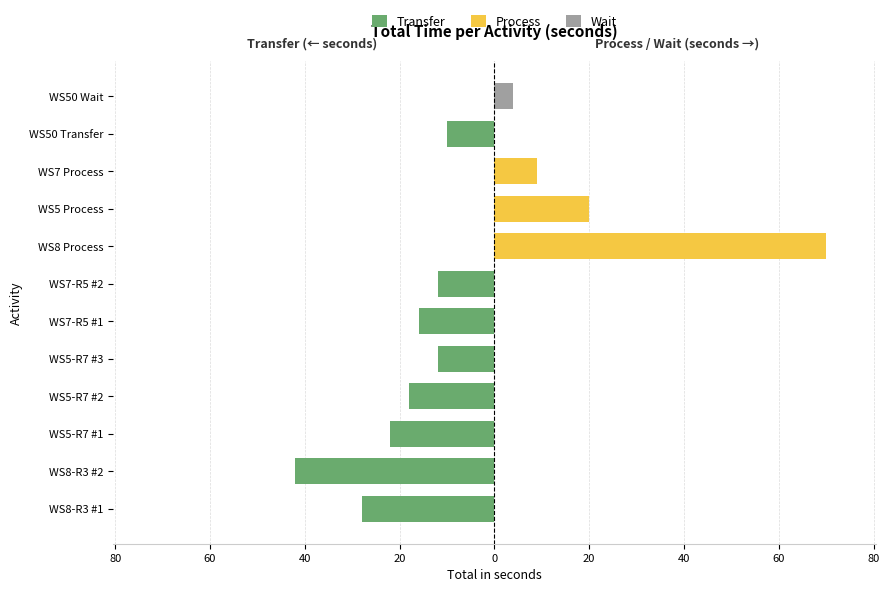

How many groups of bars are there?

12